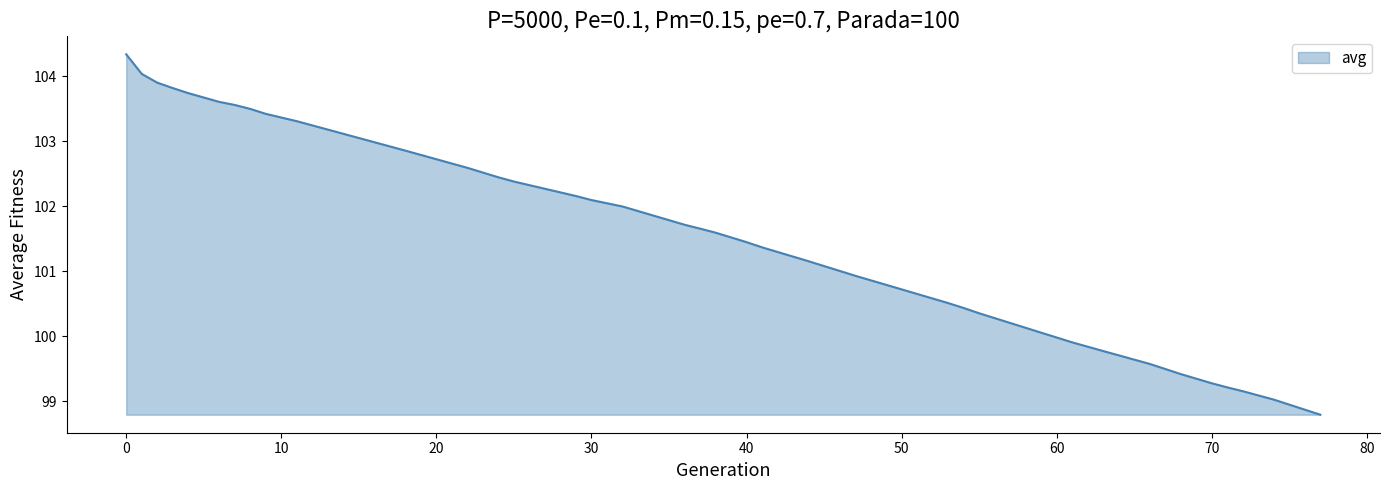

What is the minimum value shown in the chart?

98.8